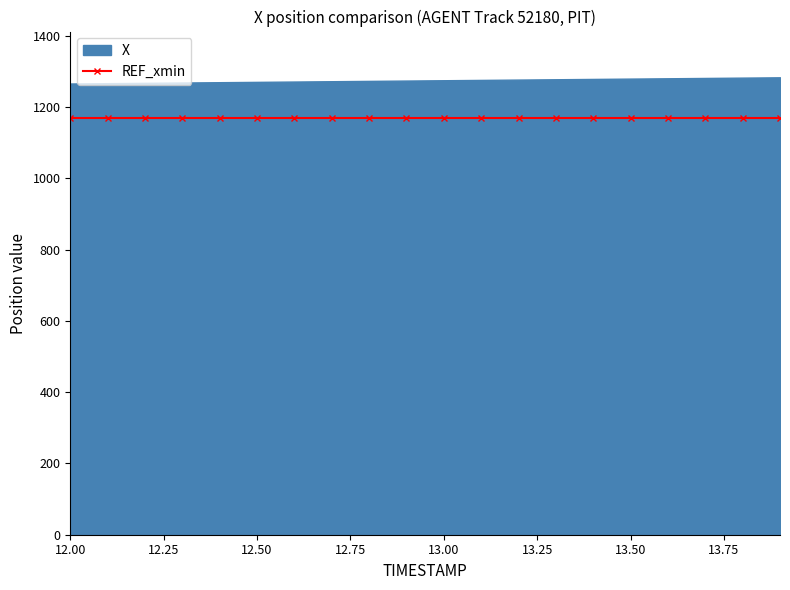

What is the approximate value of X at 13.5?

1280.3